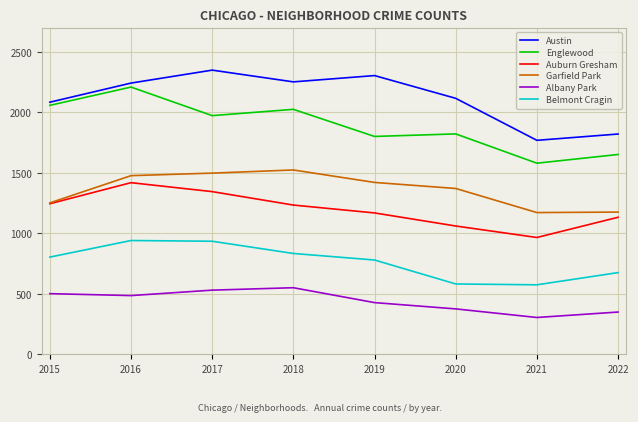

Count the number of categories in the chart.

8